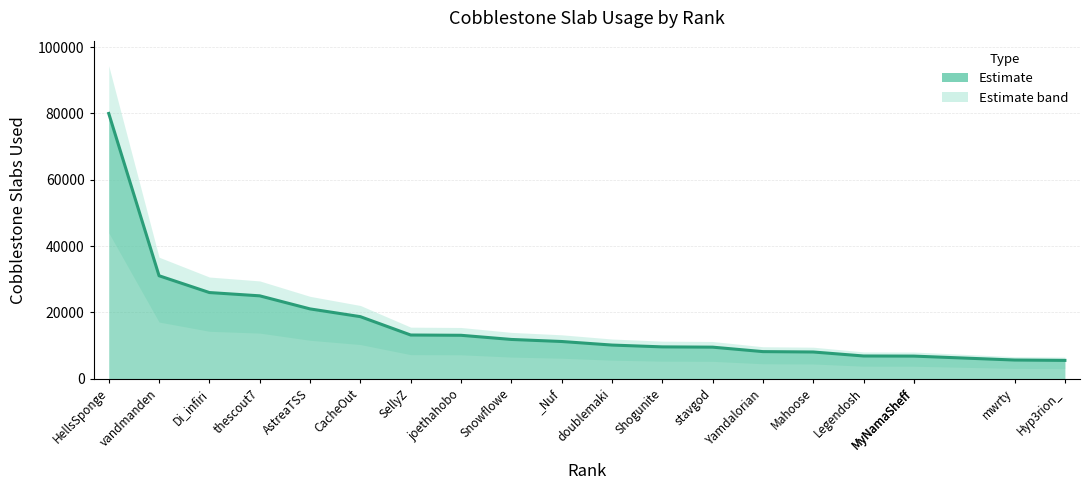

Reading left to right, transcribe all the data shown in this chart.

79983	31043	25978	24985	21045	18708	13171	13087	11835	11215	10140	9593	9509	8165	8051	6846	6811	6811	5628	5518